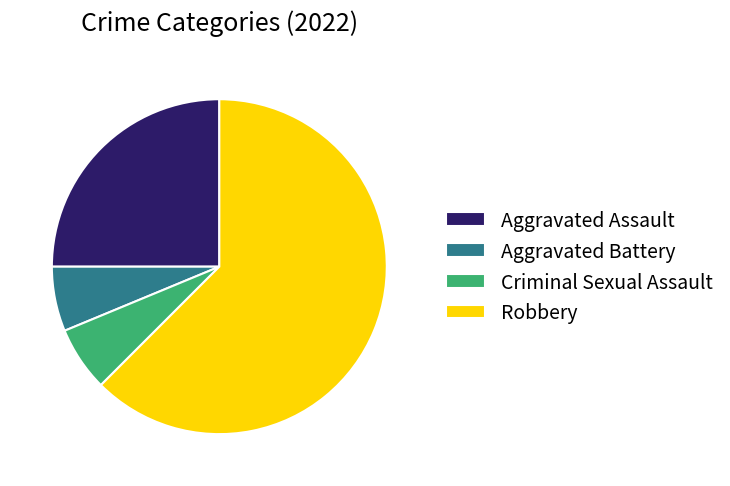

Between Aggravated Battery and Aggravated Assault, which is larger?

Aggravated Assault